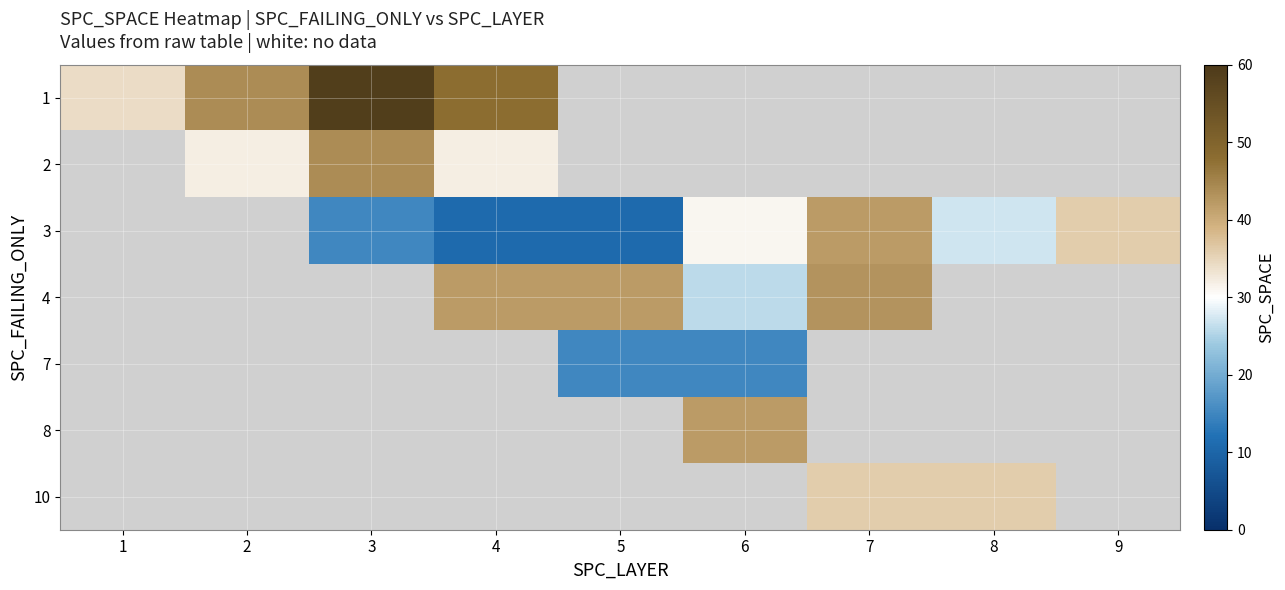

Is the value of 8 at 8 greater than the value of 1 at 4?

No